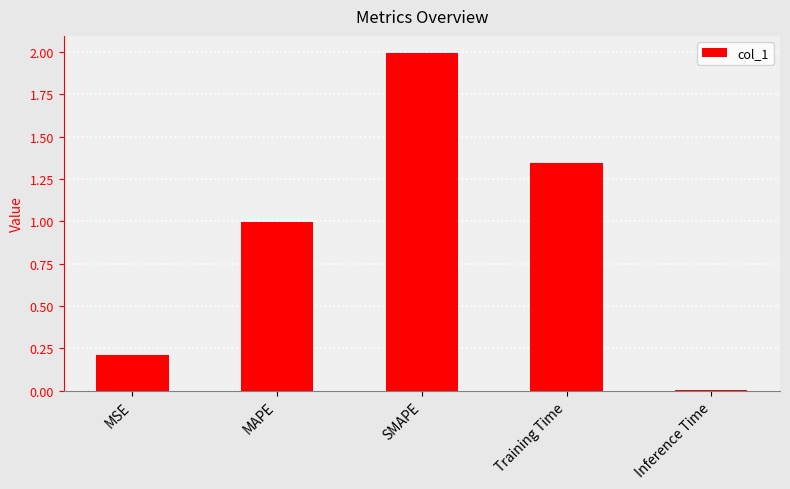

What position from the left is Training Time?

4